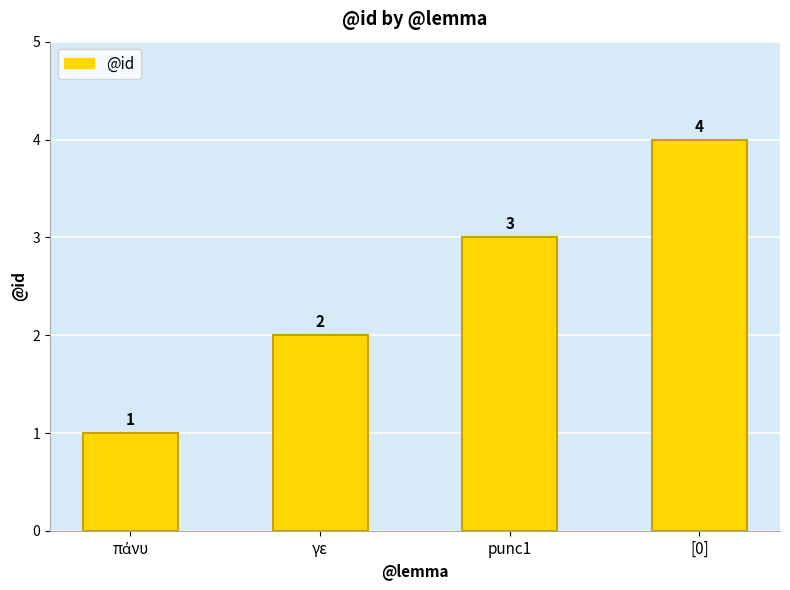

Between [0] and γε, which is larger?

[0]